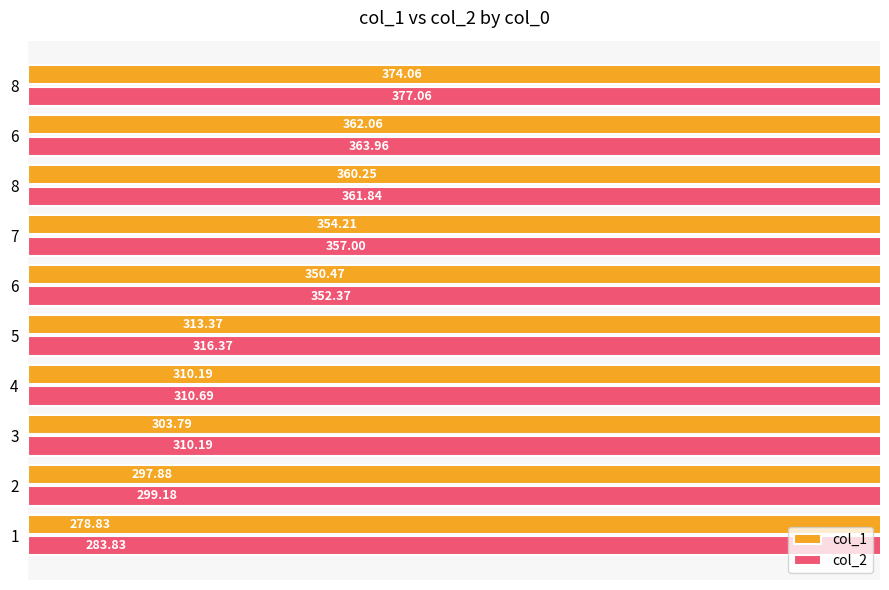

How many bars are there in total?

20